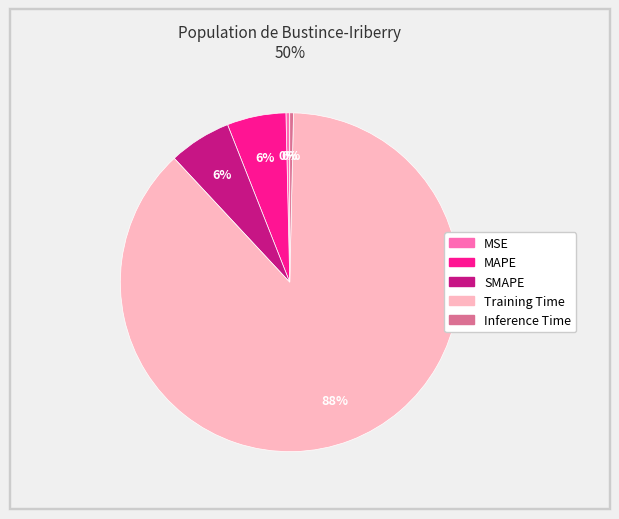

Combined, do MSE and Inference Time account for over 50%?

No